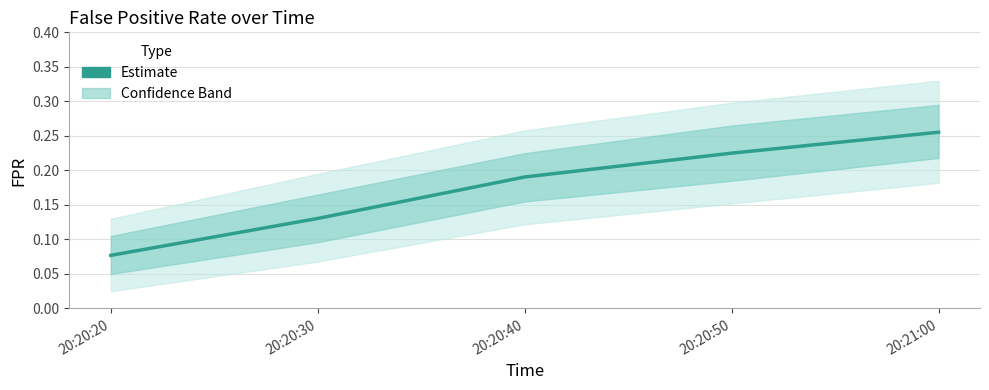

Reading right to left, list all the values displayed in this chart.

20:21:00=0.3	20:20:50=0.2	20:20:40=0.2	20:20:30=0.1	20:20:20=0.1